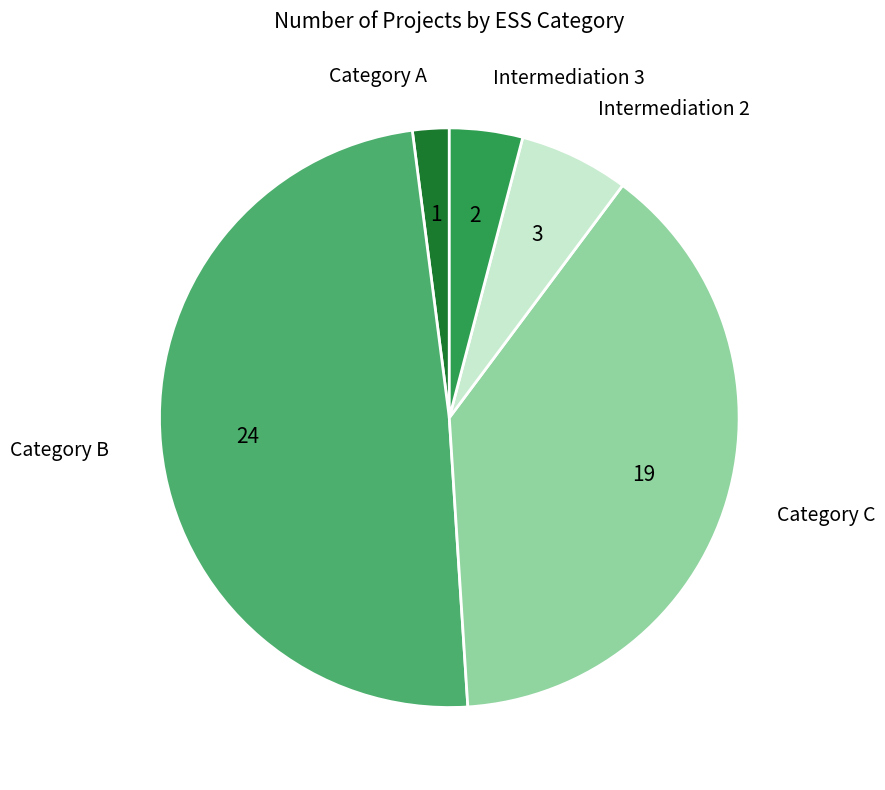

Between Intermediation 3 and Category B, which is larger?

Category B